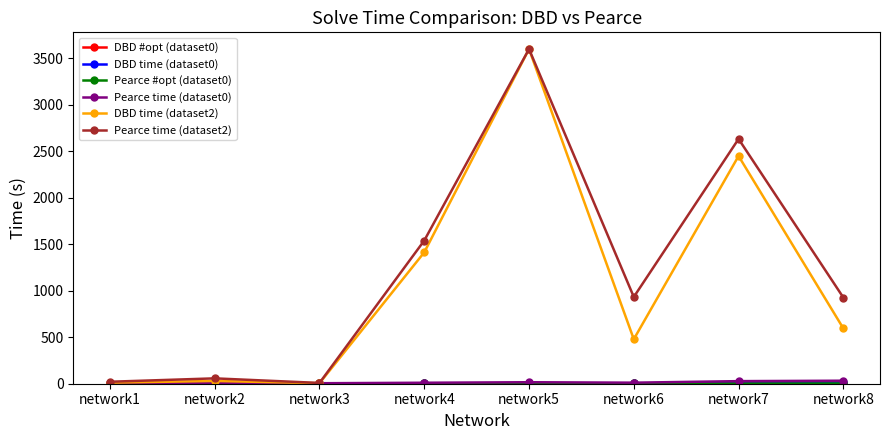

Which has a higher value, network4 or network5?

network4